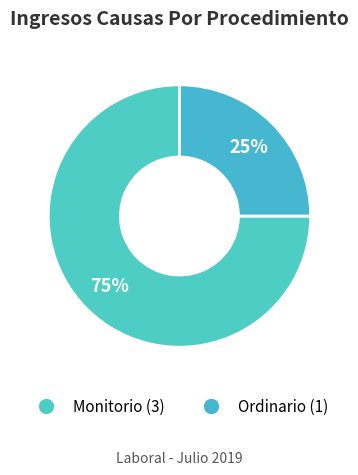

Which category has the biggest portion of the pie?

Monitorio